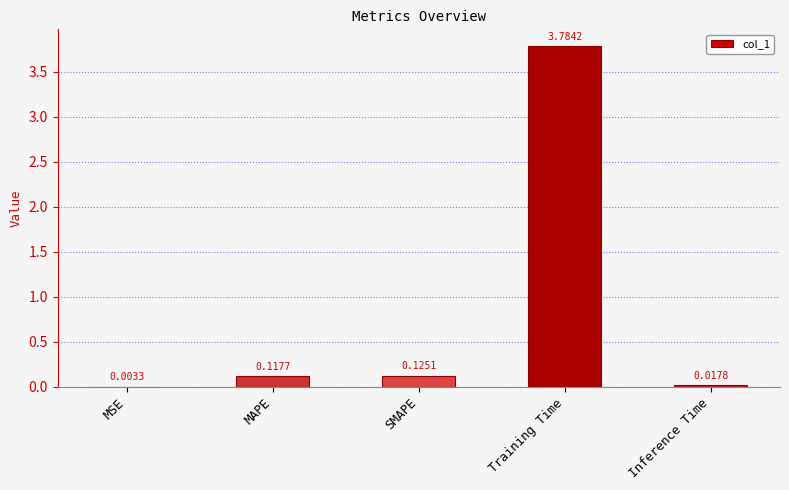

Between Inference Time and Training Time, which is larger?

Training Time